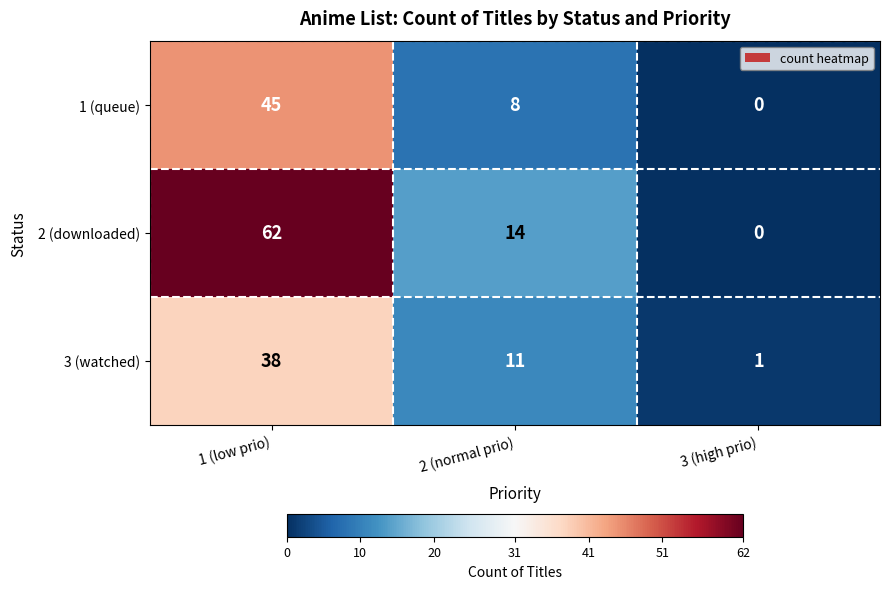

What is the average value of the 1 (queue) series?

18